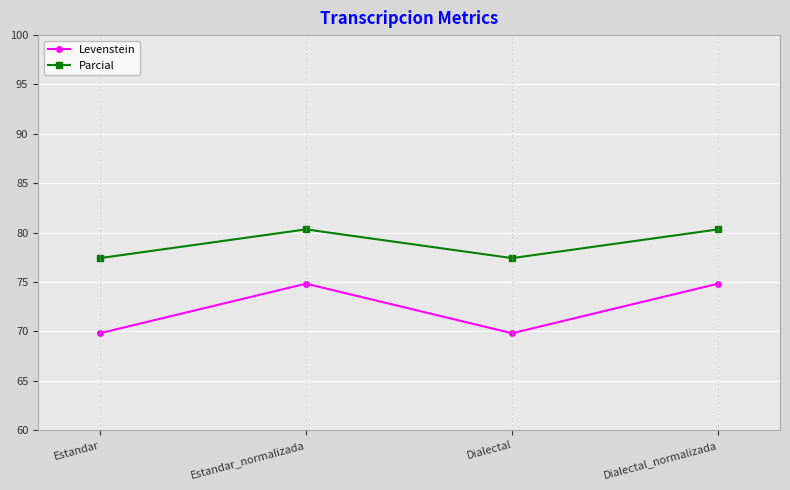

Where does the Levenstein series first go above 74?

Estandar_normalizada